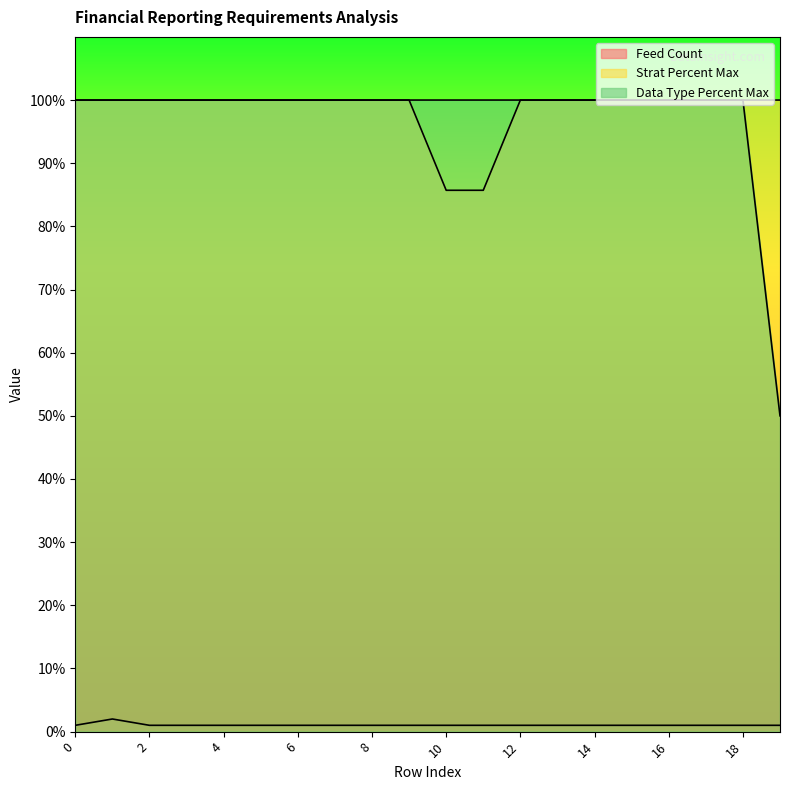

Is it true that Feed Count equals 0.5 at 7?

False